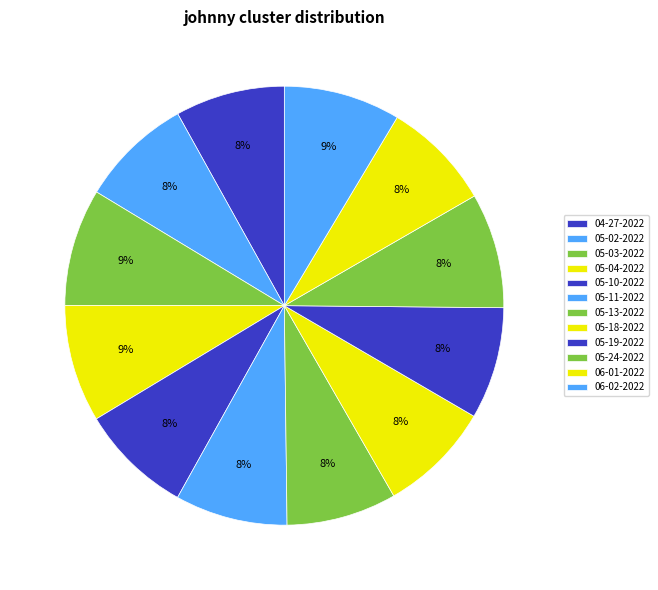

Rank the categories by value from lowest to highest.

johnny 06-01-2022.mat, johnny 04-27-2022.mat, johnny 05-13-2022.mat, johnny 05-19-2022.mat, johnny 05-02-2022.mat, johnny 05-10-2022.mat, johnny 05-11-2022.mat, johnny 05-18-2022.mat, johnny 05-24-2022.mat, johnny 06-02-2022.mat, johnny 05-03-2022.mat, johnny 05-04-2022.mat